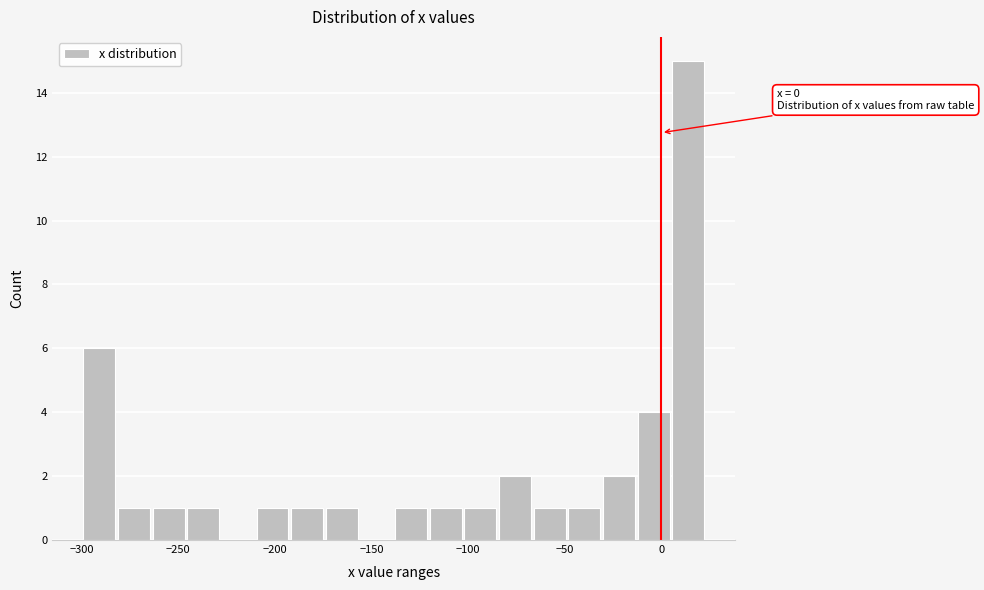

Read against the x-axis, roughly where is the centre of the tallest bar?

15